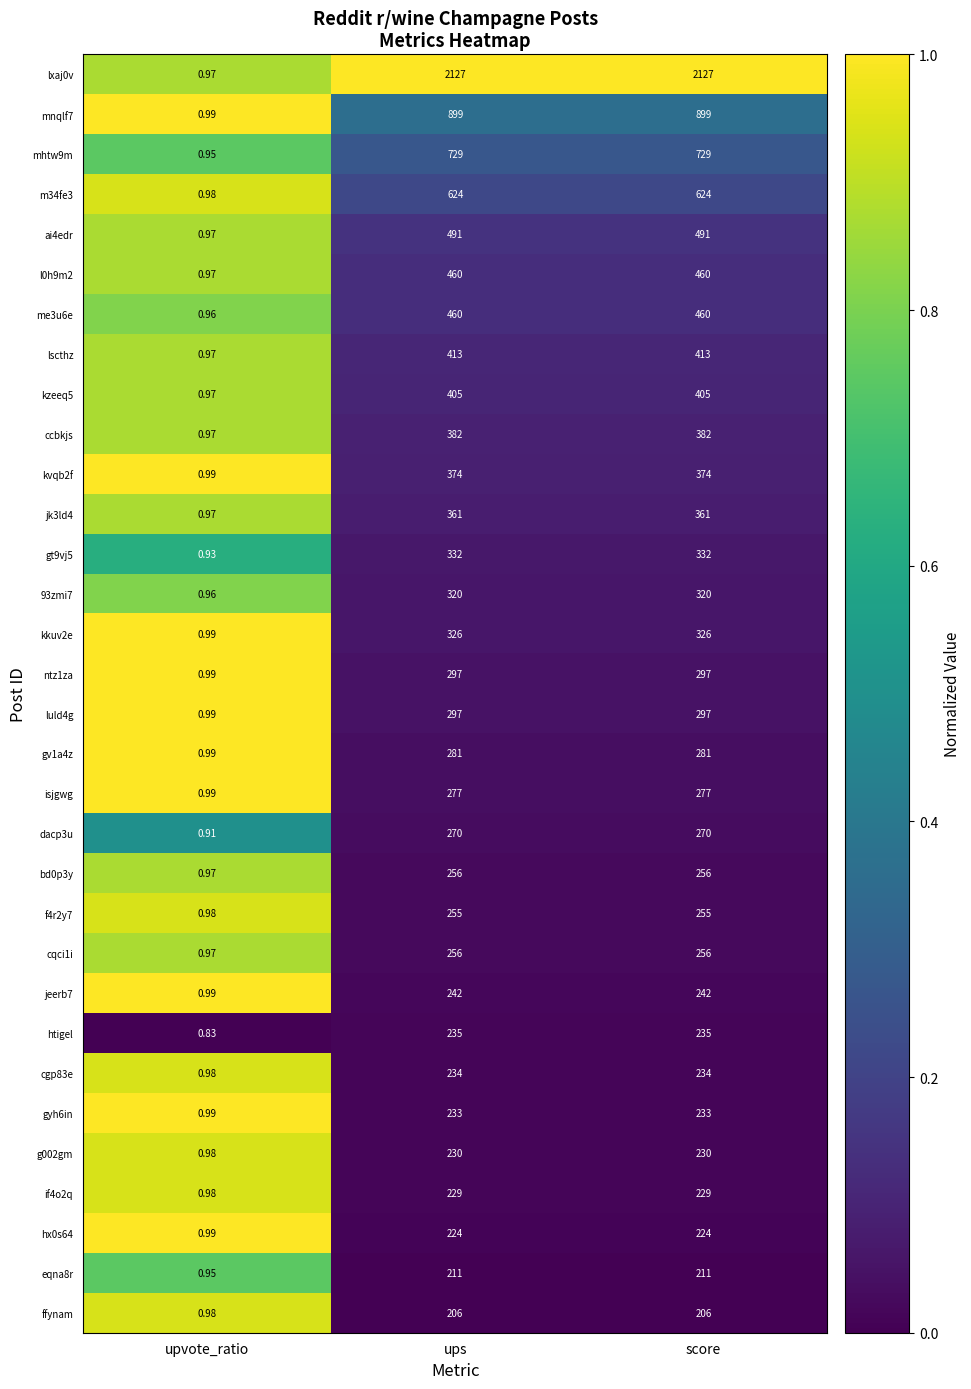

How many distinct data groups are displayed?

32